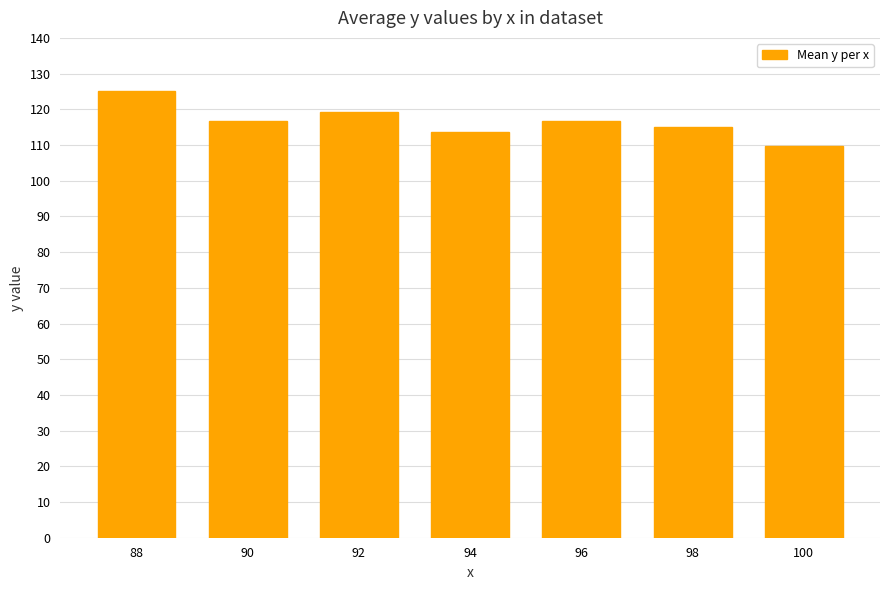

What is the minimum value shown in the chart?

109.6